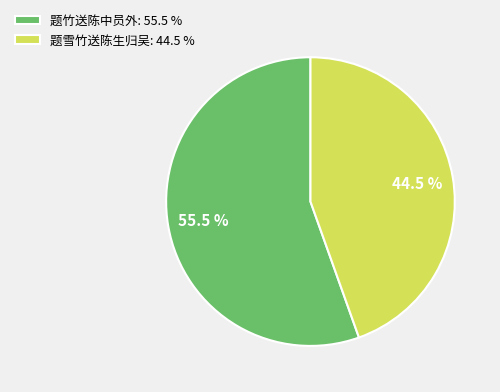

Between 题雪竹送陈生归吴: 44.5 % and 题竹送陈中员外: 55.5 %, which is larger?

题竹送陈中员外: 55.5 %